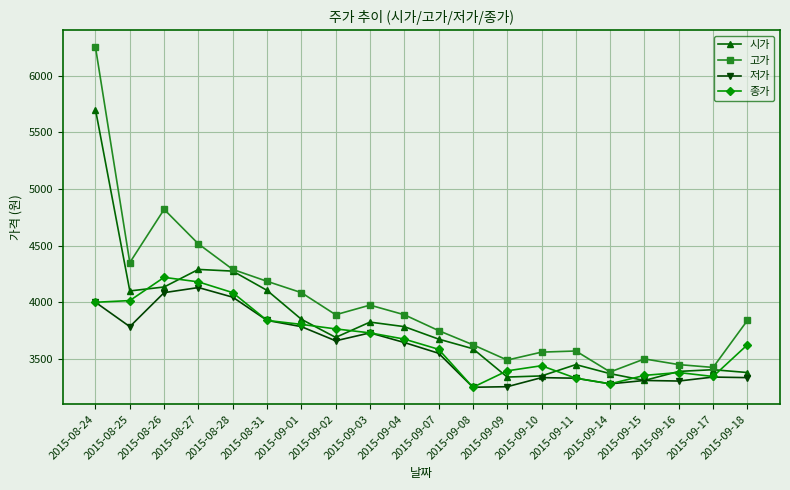

Is this an area chart (filled region under the line)?

No